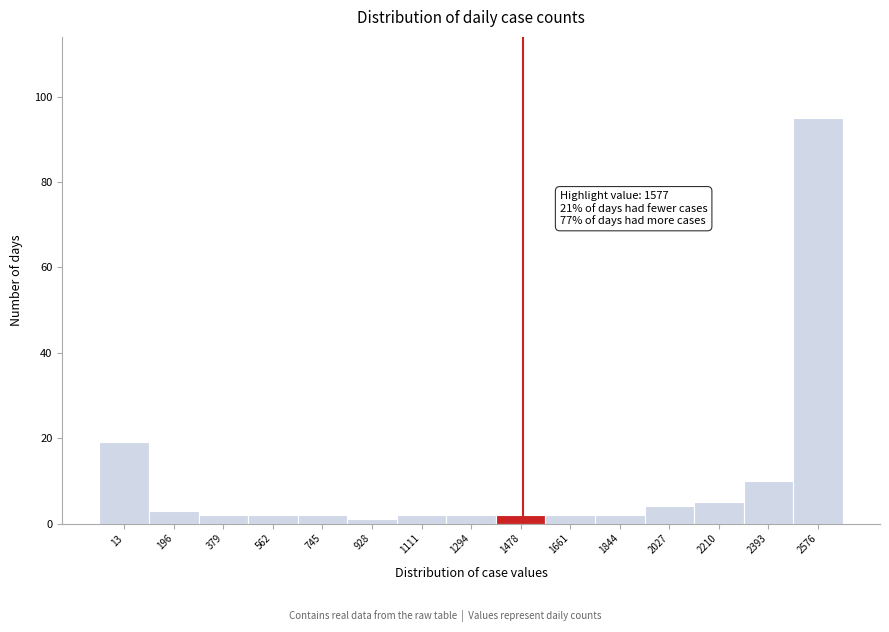

Reading left to right, list all the values displayed in this chart.

13=19	196=3	379=2	562=2	745=2	928=1	1111=2	1294=2	1478=2	1661=2	1844=2	2027=4	2210=5	2393=10	2576=95